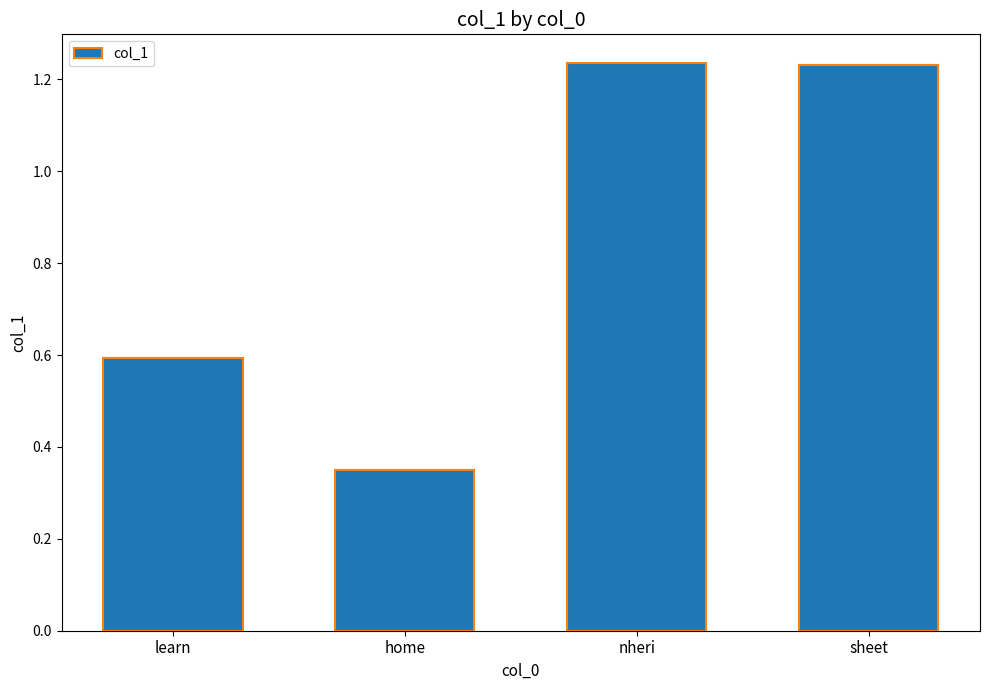

What is the average value?

0.9